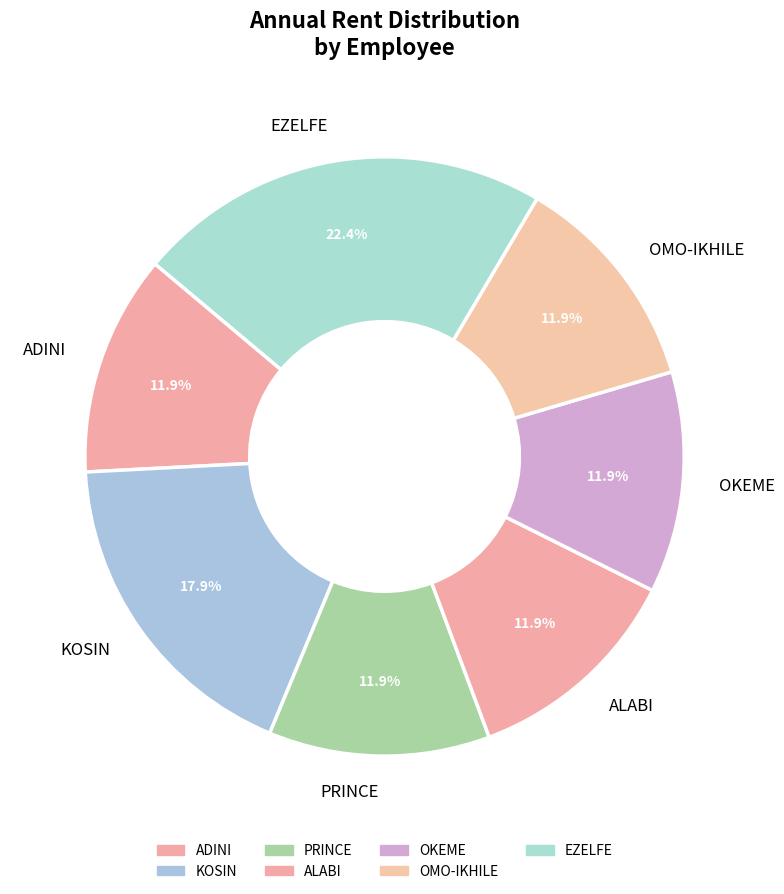

Between KOSIN and OKEME, which is larger?

KOSIN